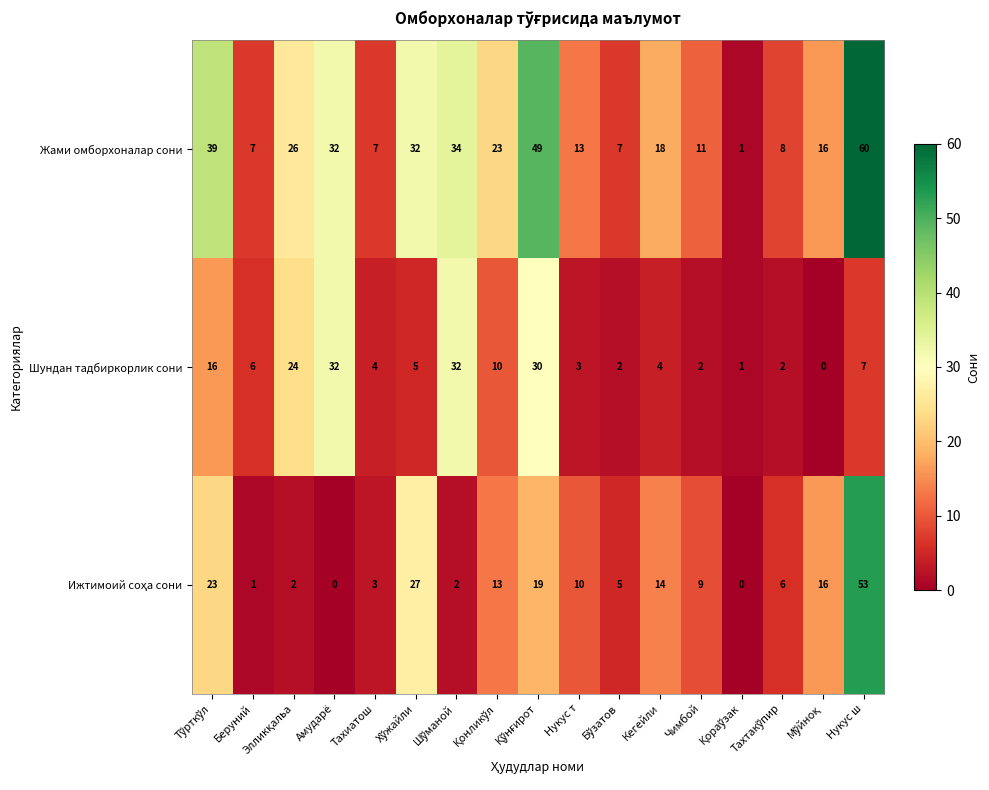

What value does the Жами омборхоналар сони series have at Амударё, to the nearest 10?

30